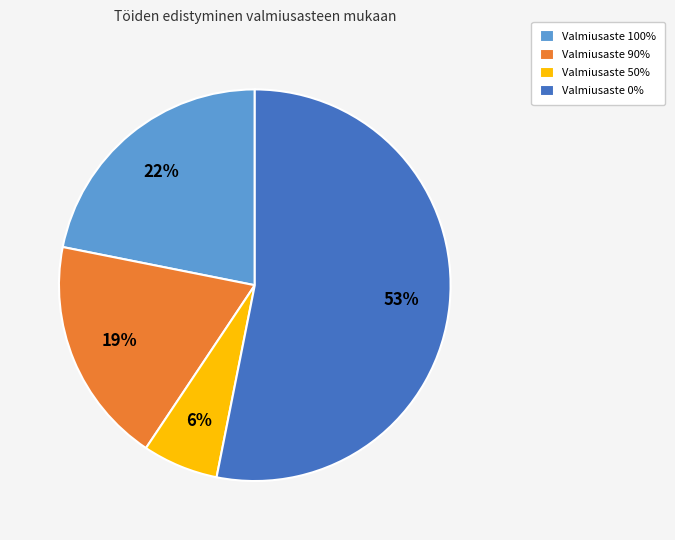

The Valmiusaste 90% slice represents 19% of the pie. True or false?

True